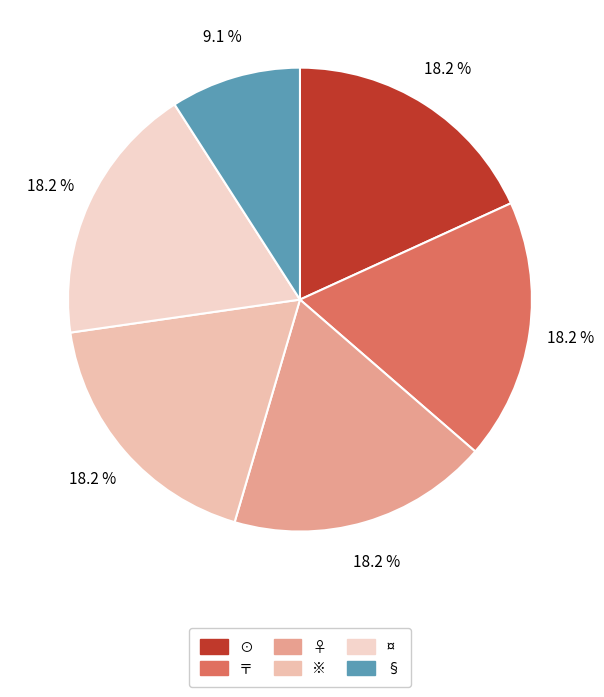

How much of the chart is everything except 〒?

81.8%